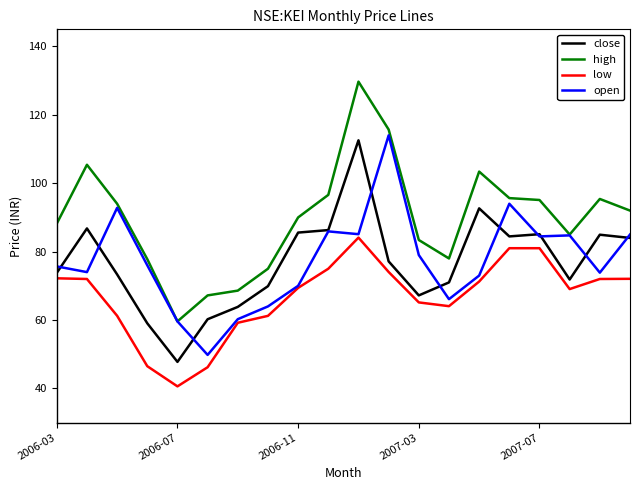

What is the greatest value displayed?

129.7